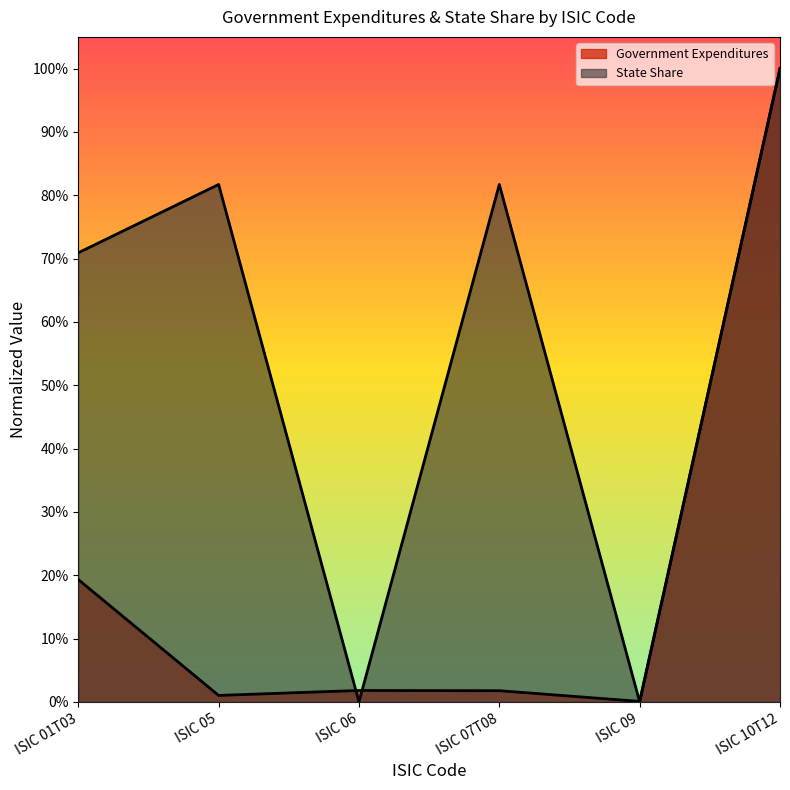

How many lines are shown in the chart?

2